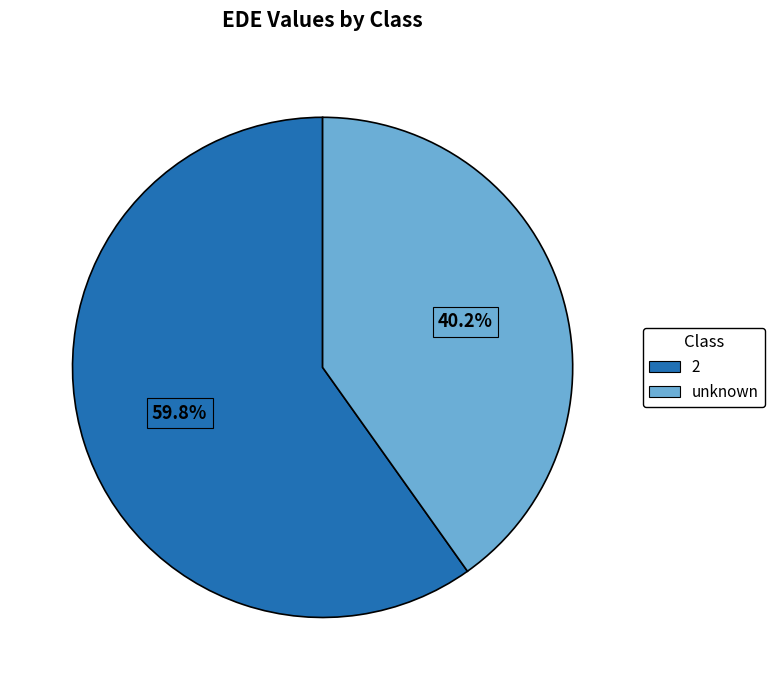

To the nearest percent, what is the difference between the 2 and unknown slice percentages?

20%